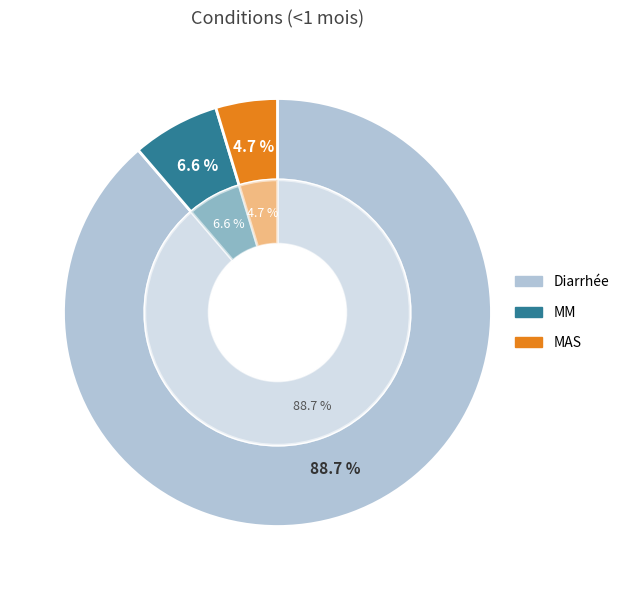

Does Diarrhée account for over 50% of the chart?

Yes